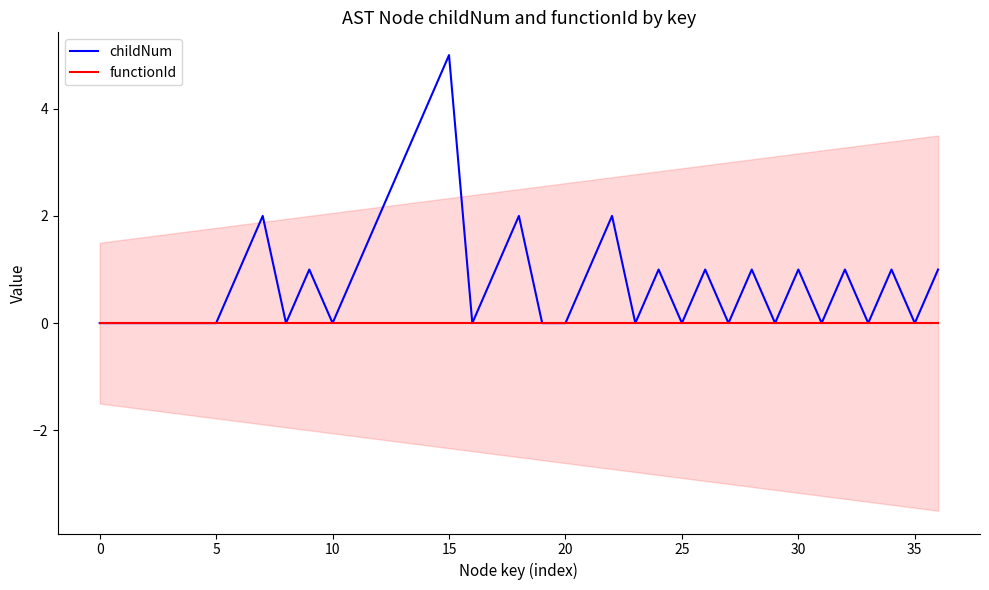

How many positive values does the childNum series have?

19